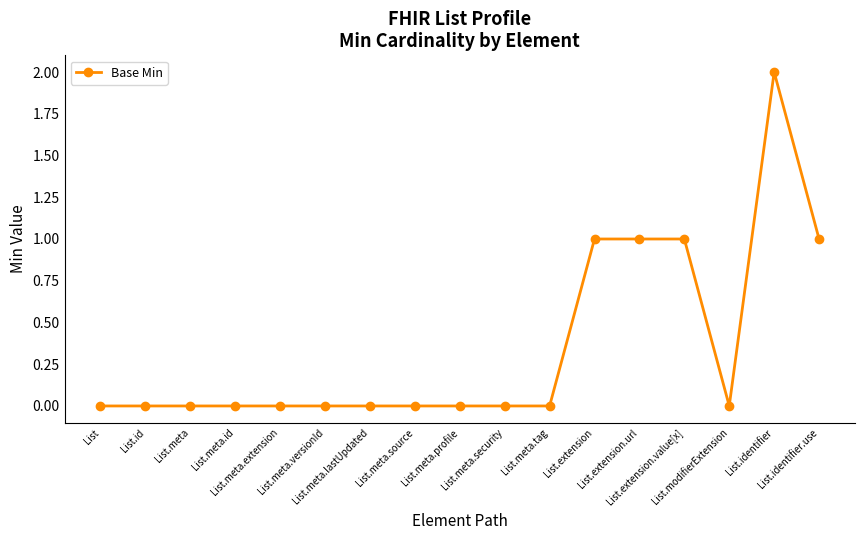

Is it true that the value at List.meta is 0?

True